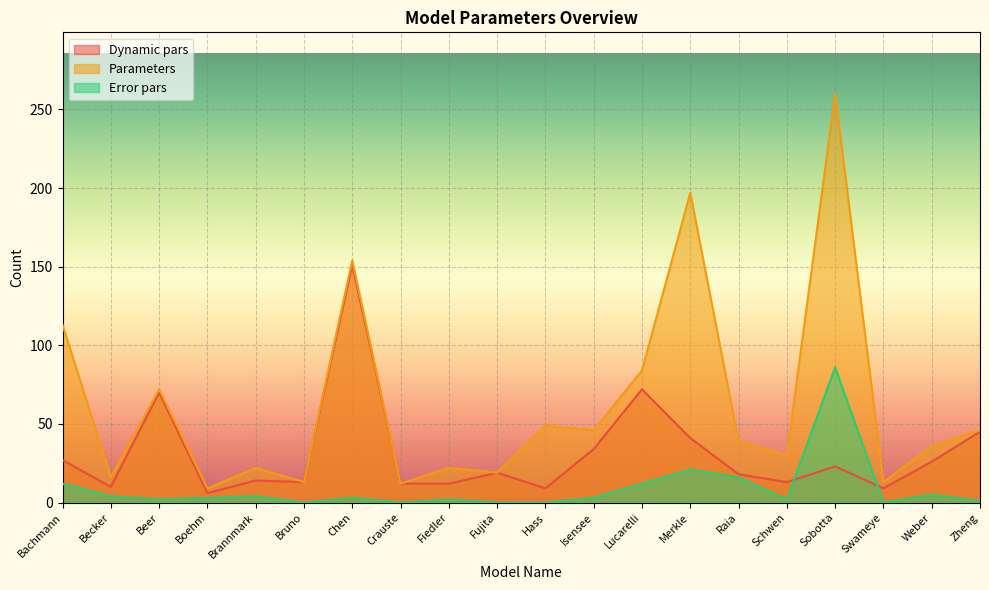

Reading left to right, extract all data points from this chart.

Dynamic pars: Bachmann=27	Becker=10	Beer=70	Boehm=6	Brannmark=14	Bruno=13	Chen=151	Crauste=12	Fiedler=12	Fujita=19	Hass=9	Isensee=34	Lucarelli=72	Merkle=41	Raia=18	Schwen=13	Sobotta=23	Swameye=9	Weber=26	Zheng=45
Parameters: Bachmann=113	Becker=16	Beer=72	Boehm=9	Brannmark=22	Bruno=13	Chen=154	Crauste=12	Fiedler=22	Fujita=19	Hass=49	Isensee=46	Lucarelli=84	Merkle=197	Raia=39	Schwen=30	Sobotta=260	Swameye=13	Weber=36	Zheng=46
Error pars: Bachmann=12	Becker=4	Beer=2	Boehm=3	Brannmark=4	Bruno=0	Chen=3	Crauste=0	Fiedler=2	Fujita=0	Hass=0	Isensee=3	Lucarelli=12	Merkle=21	Raia=16	Schwen=2	Sobotta=86	Swameye=0	Weber=5	Zheng=1